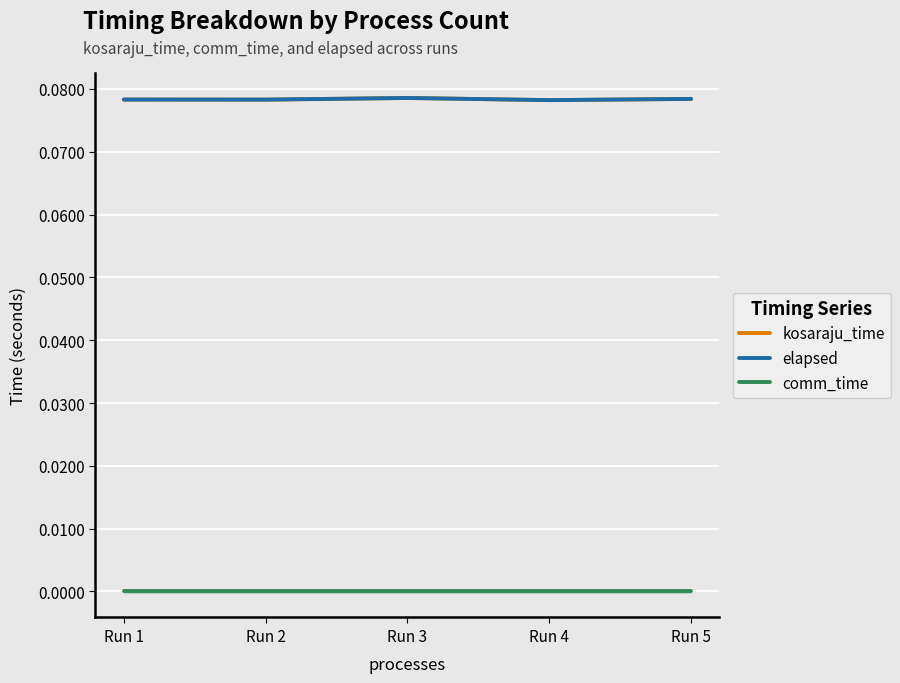

How many interior local peaks does the kosaraju_time series have?

1